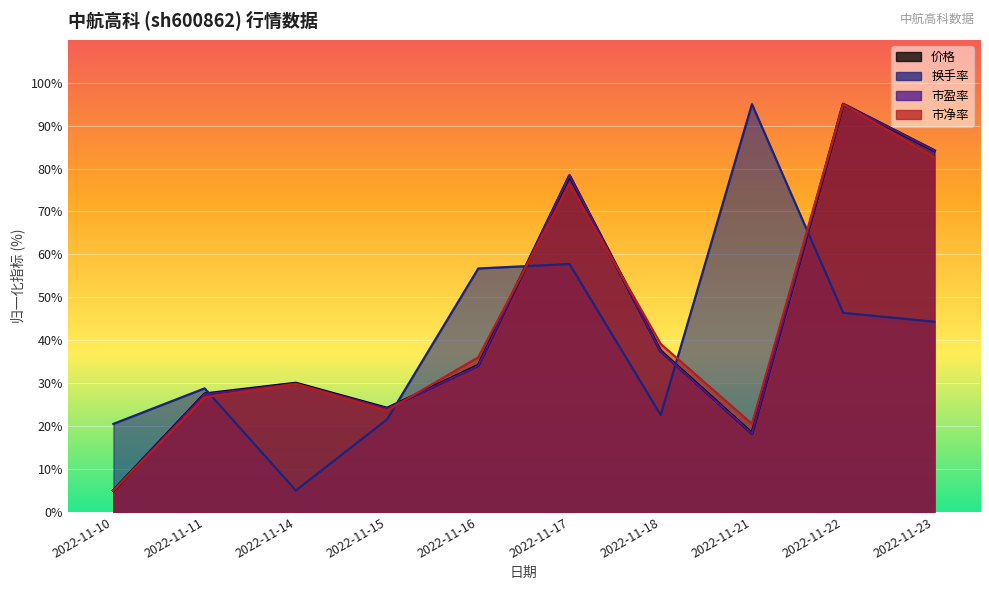

How many categories are shown in the chart?

10